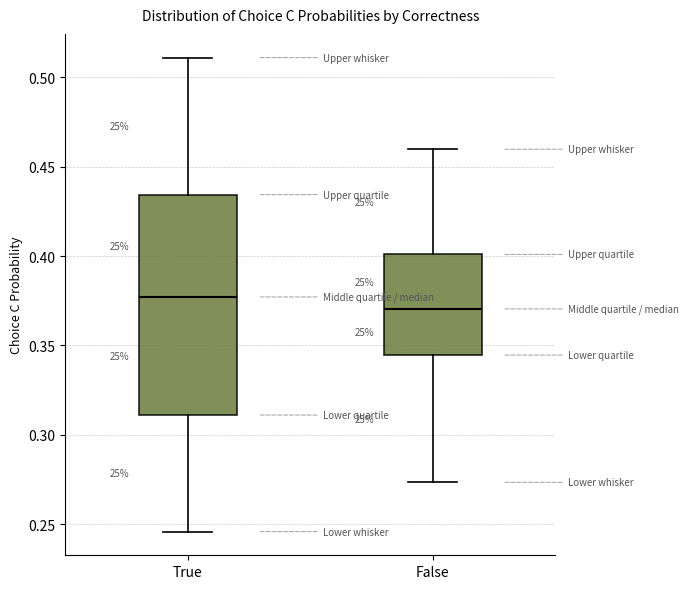

Where is the upper edge of the box for False on the y-axis? The values are not printed on the chart, so give them approximately, as read against the axis.

0.400